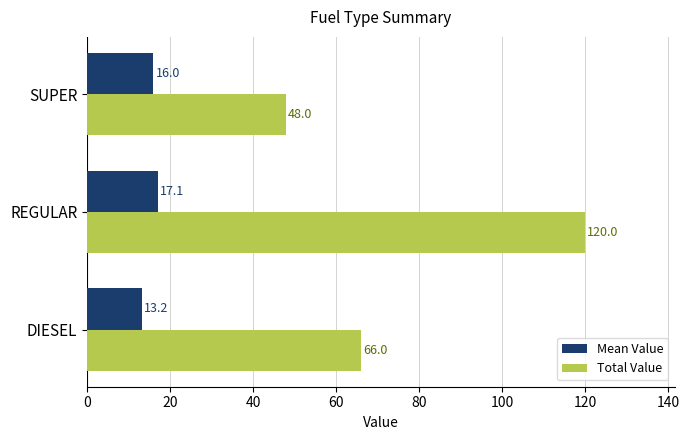

What is the difference between the maximum and second lowest values in the Mean Value series?

1.1